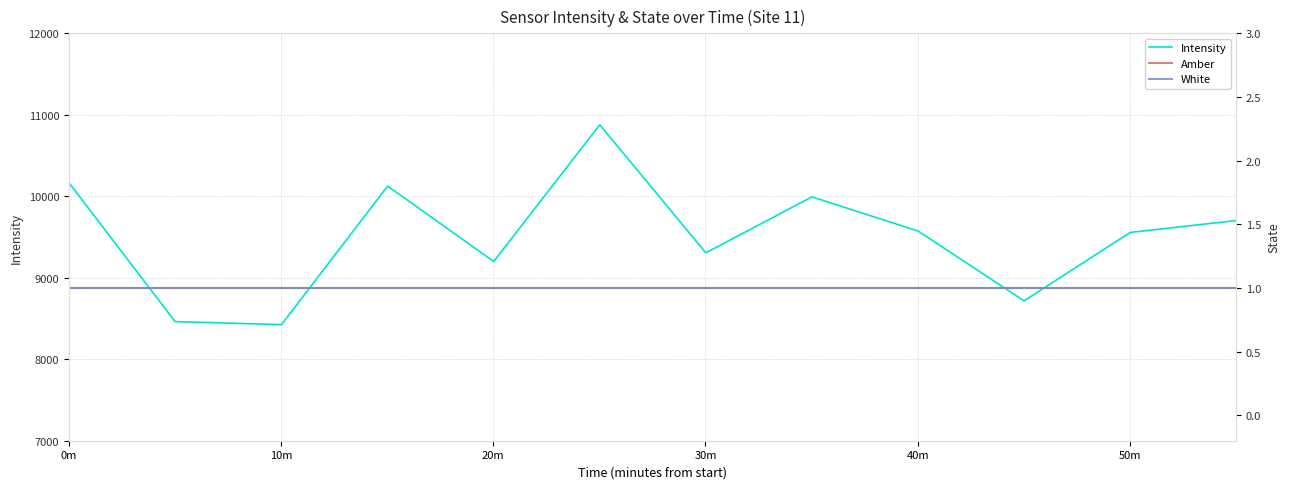

What is the maximum value for Intensity?

10877.2